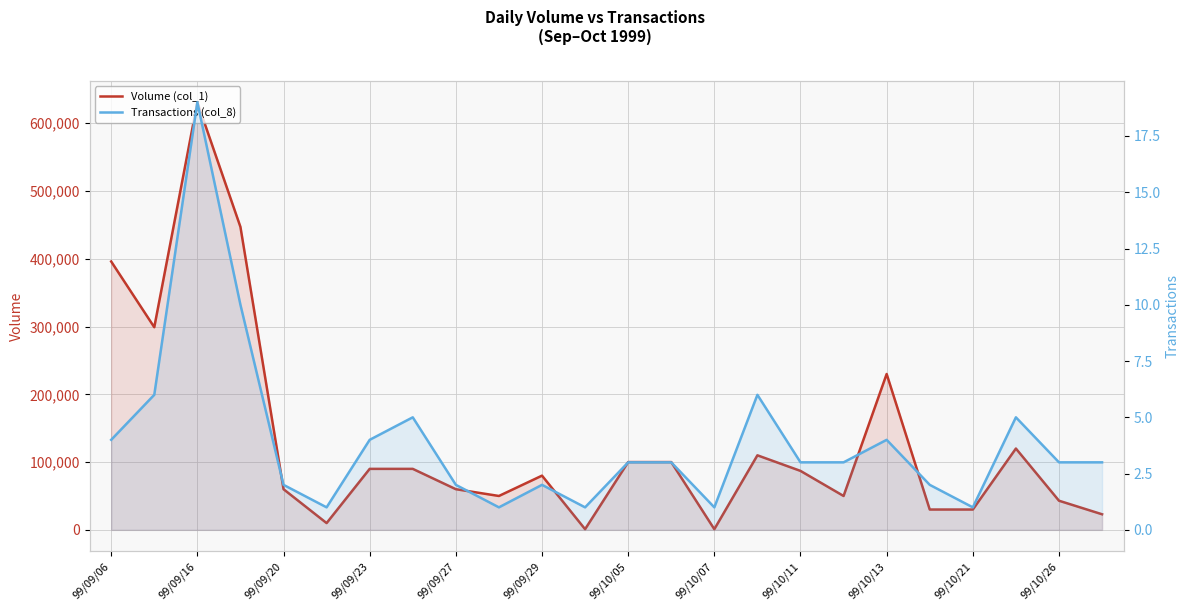

Rank the series at 99/09/23 from lowest to highest value.

Transactions (col_8), Volume (col_1)